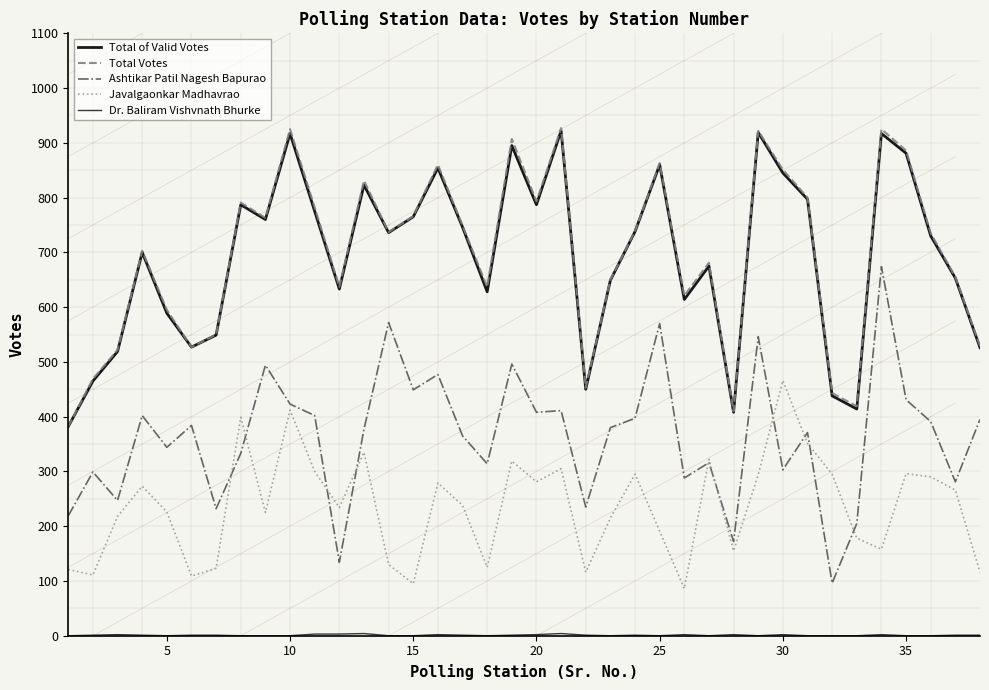

What is the maximum value for Total of Valid Votes?

922